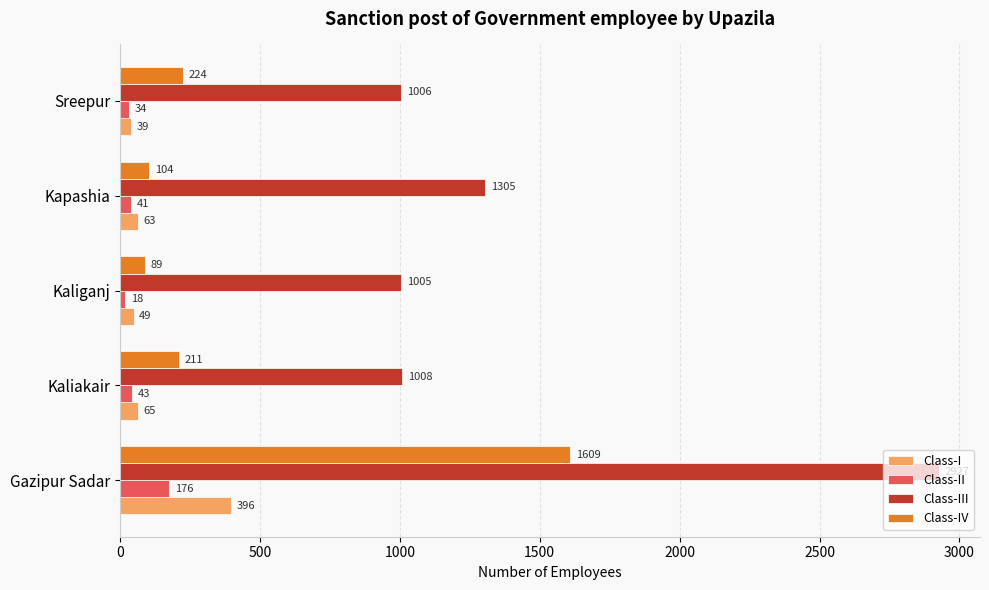

How many categories are shown in the chart?

5